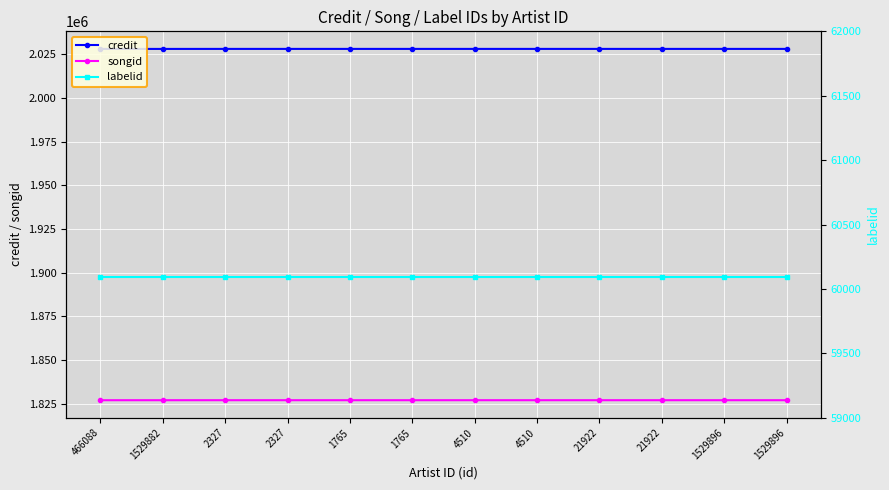

Which series has the widest spread of values?

credit